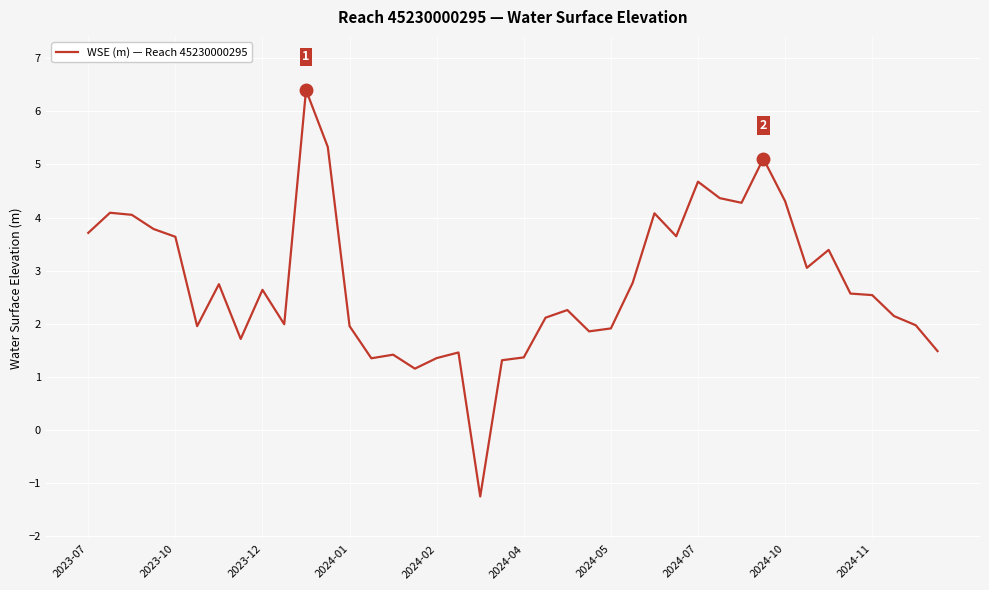

What is the minimum value shown in the chart?

-1.2